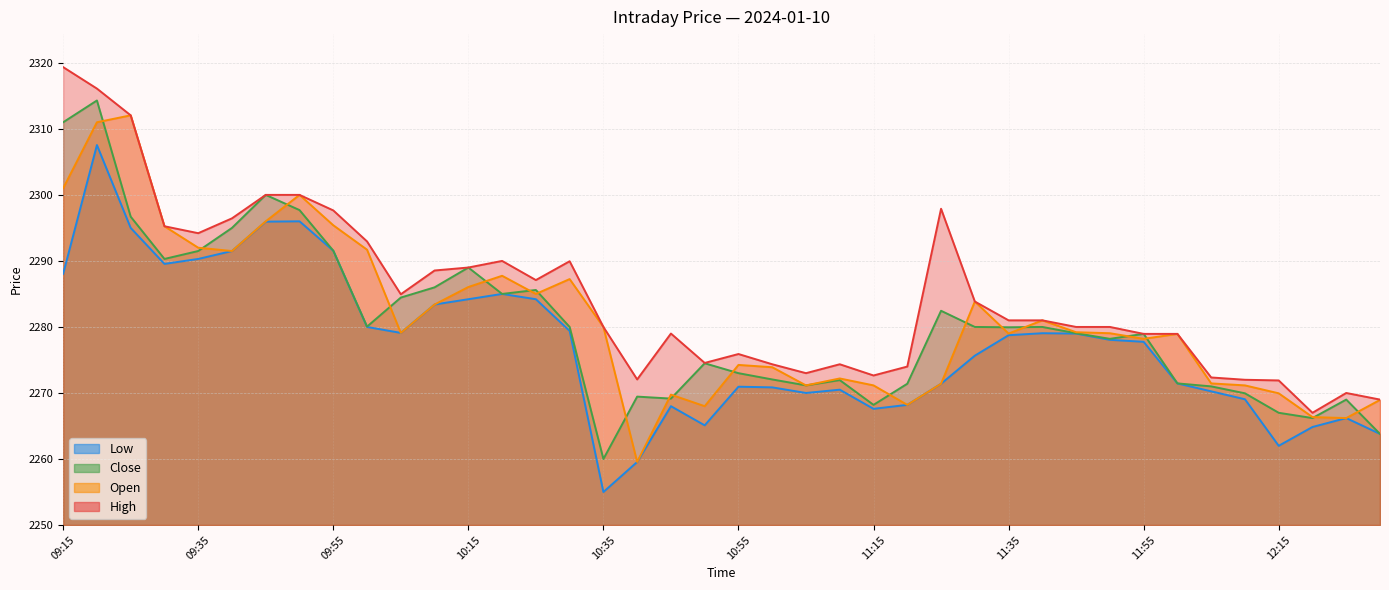

At how many categories does at least one series exceed 2268?

39